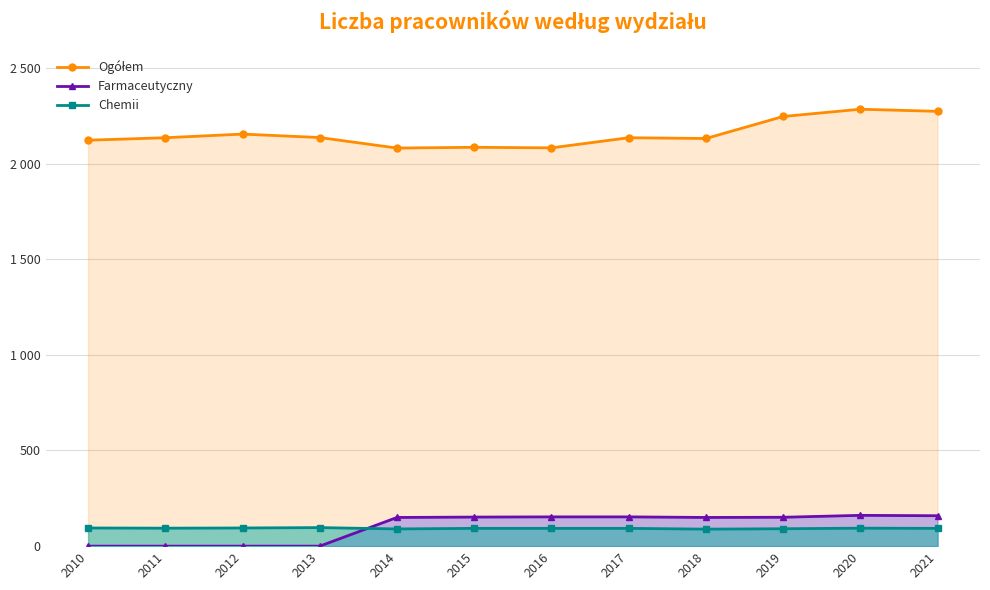

Count the number of categories in the chart.

12